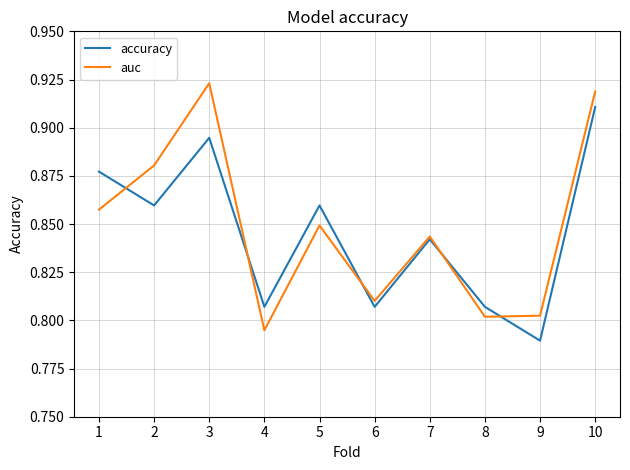

After their last crossing, which series has the higher values: auc or accuracy?

auc